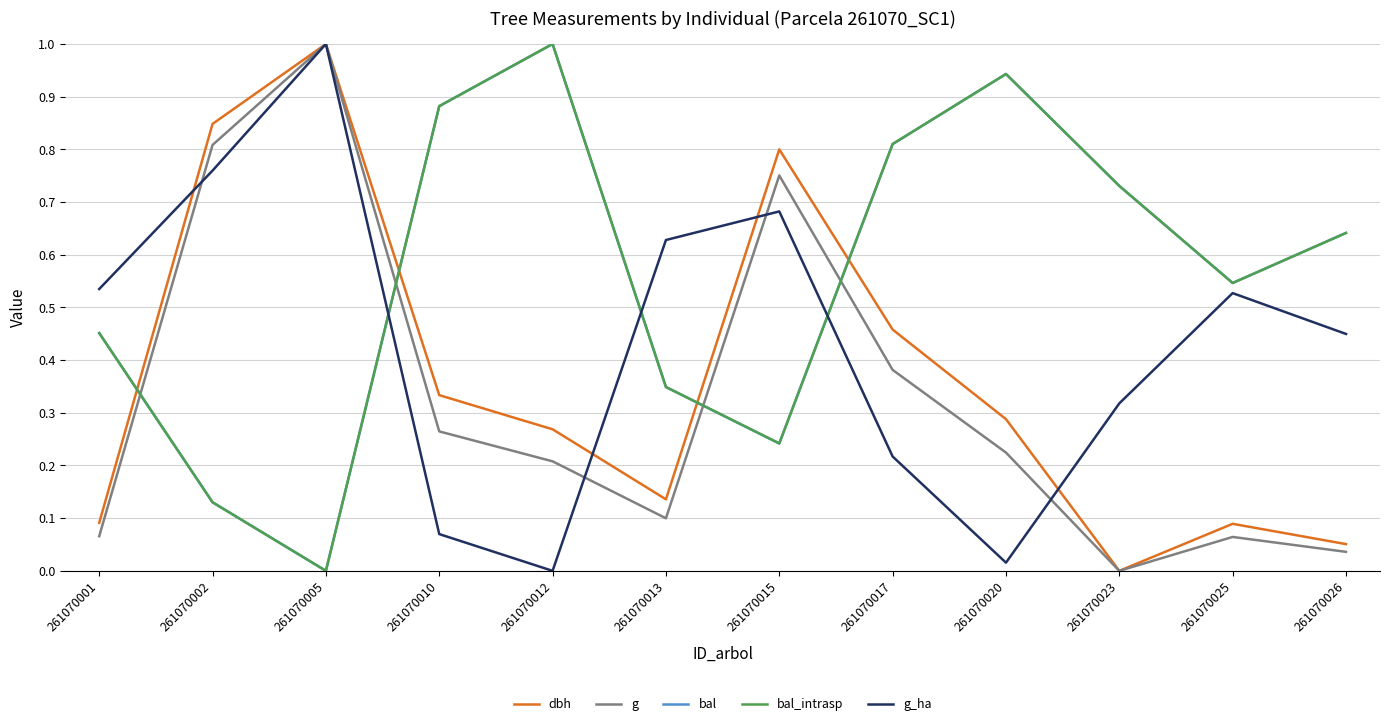

Is this an area chart (filled region under the line)?

No